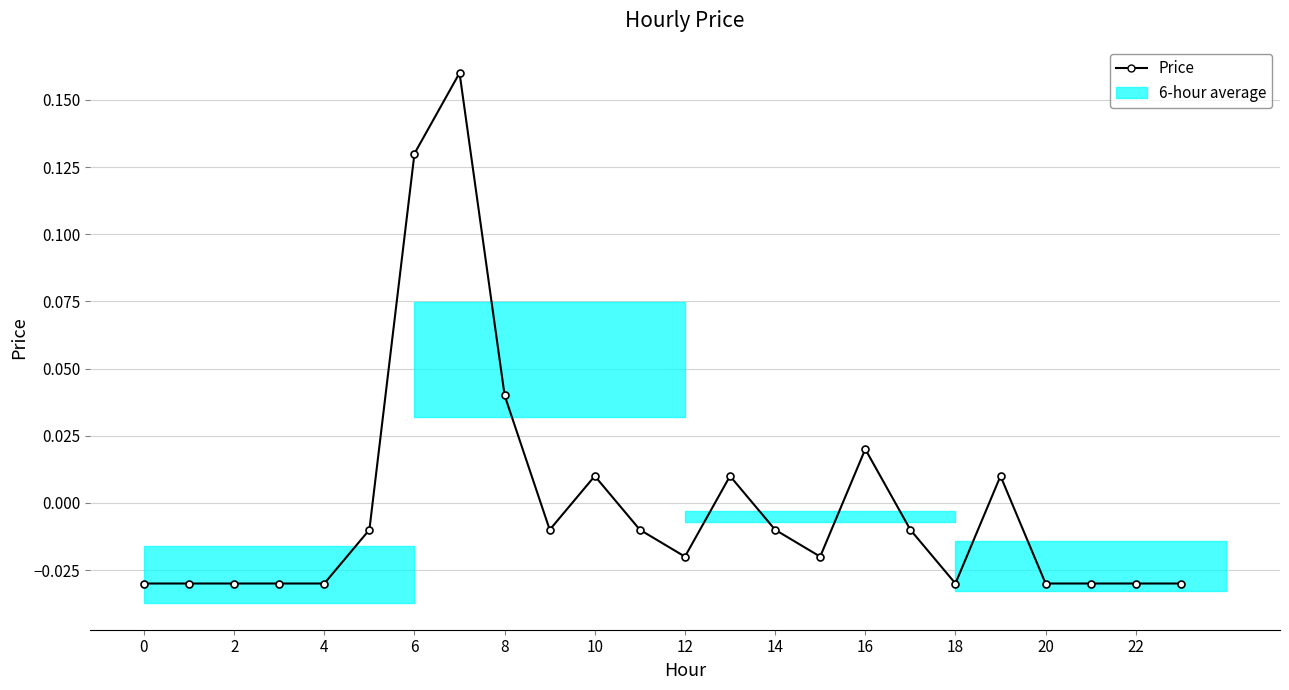

The chart shows a value of -0.0 at 18. True or false?

False